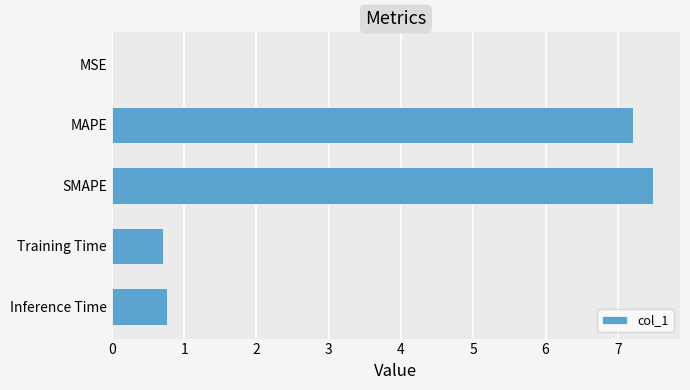

Which label corresponds to the largest value in the chart?

SMAPE